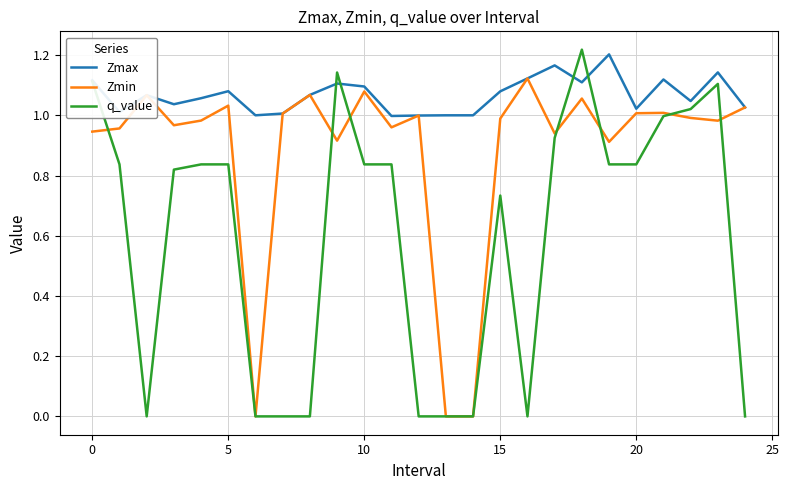

Which series has the widest spread of values?

q_value